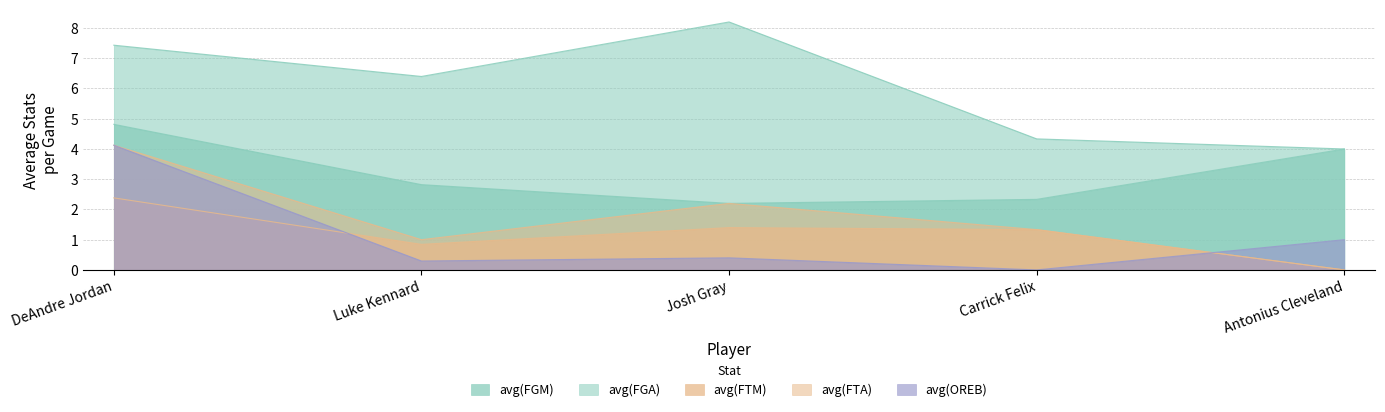

Reading right to left, what are all the values shown in this chart?

avg(FGM): Antonius Cleveland=4.0	Carrick Felix=2.3	Josh Gray=2.2	Luke Kennard=2.8	DeAndre Jordan=4.8
avg(FGA): Antonius Cleveland=4.0	Carrick Felix=4.3	Josh Gray=8.2	Luke Kennard=6.4	DeAndre Jordan=7.4
avg(FTM): Antonius Cleveland=0.0	Carrick Felix=1.3	Josh Gray=1.4	Luke Kennard=0.8	DeAndre Jordan=2.4
avg(FTA): Antonius Cleveland=0.0	Carrick Felix=1.3	Josh Gray=2.2	Luke Kennard=1.0	DeAndre Jordan=4.1
avg(OREB): Antonius Cleveland=1.0	Carrick Felix=0.0	Josh Gray=0.4	Luke Kennard=0.3	DeAndre Jordan=4.1